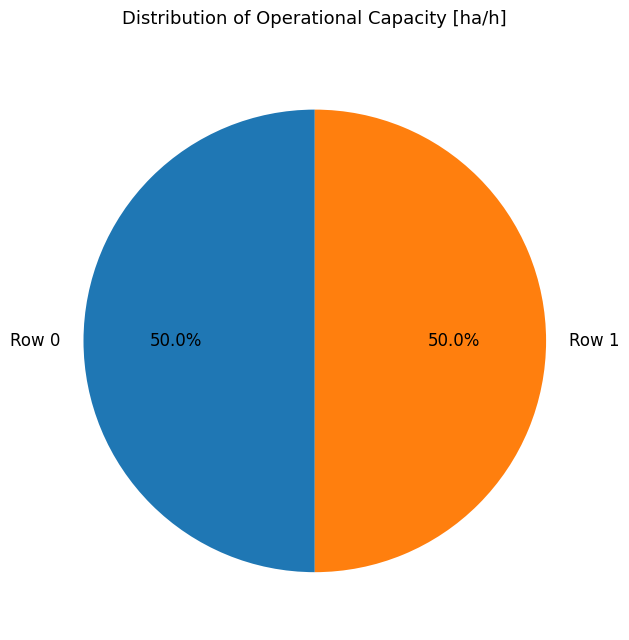

How many slices are in this pie chart?

2